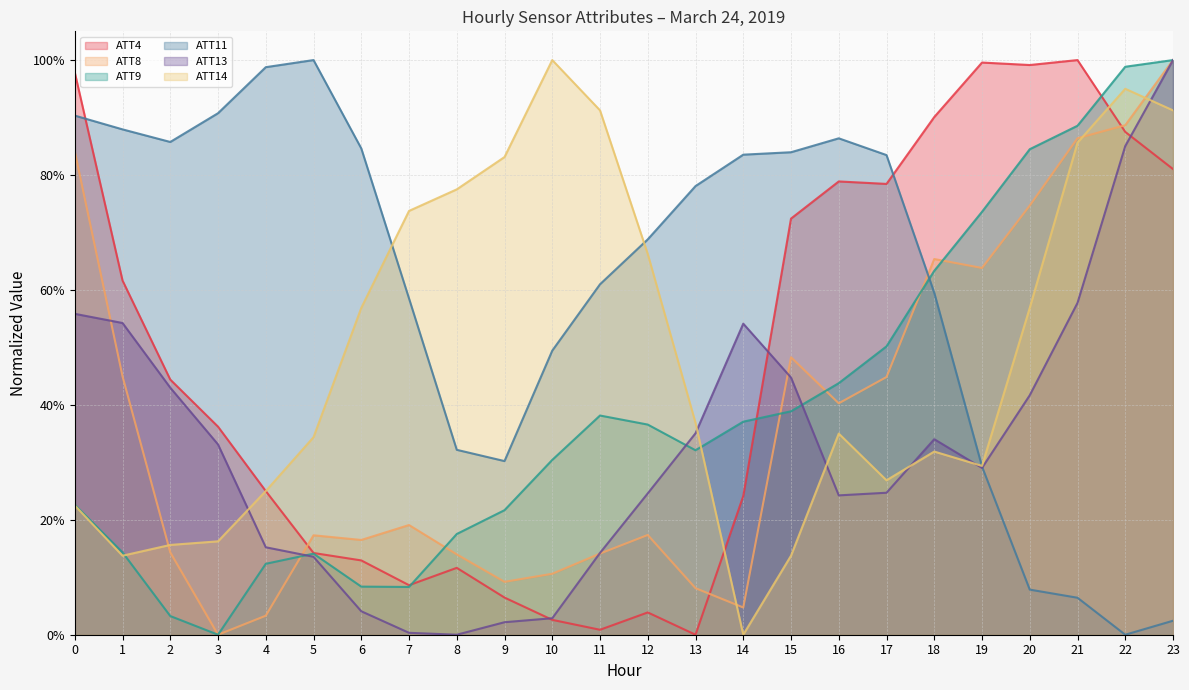

What is the value of the ATT8 point at the 12th from the left?

0.1